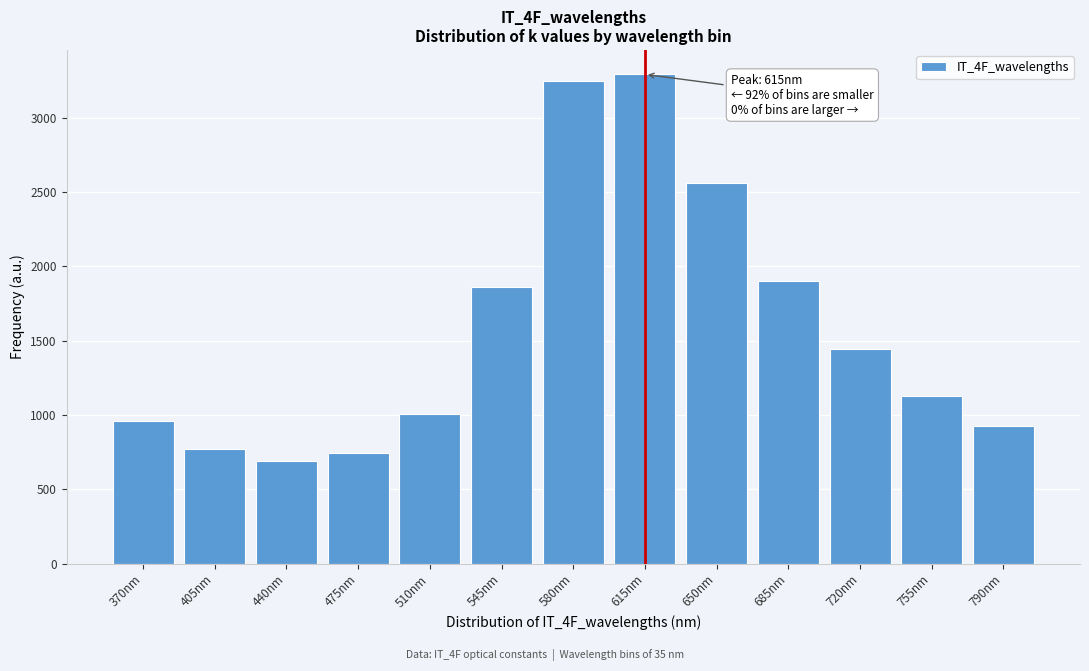

Reading left to right, list all the values displayed in this chart.

957	773	689	748	1006	1859	3246	3290	2562	1900	1442	1131	927